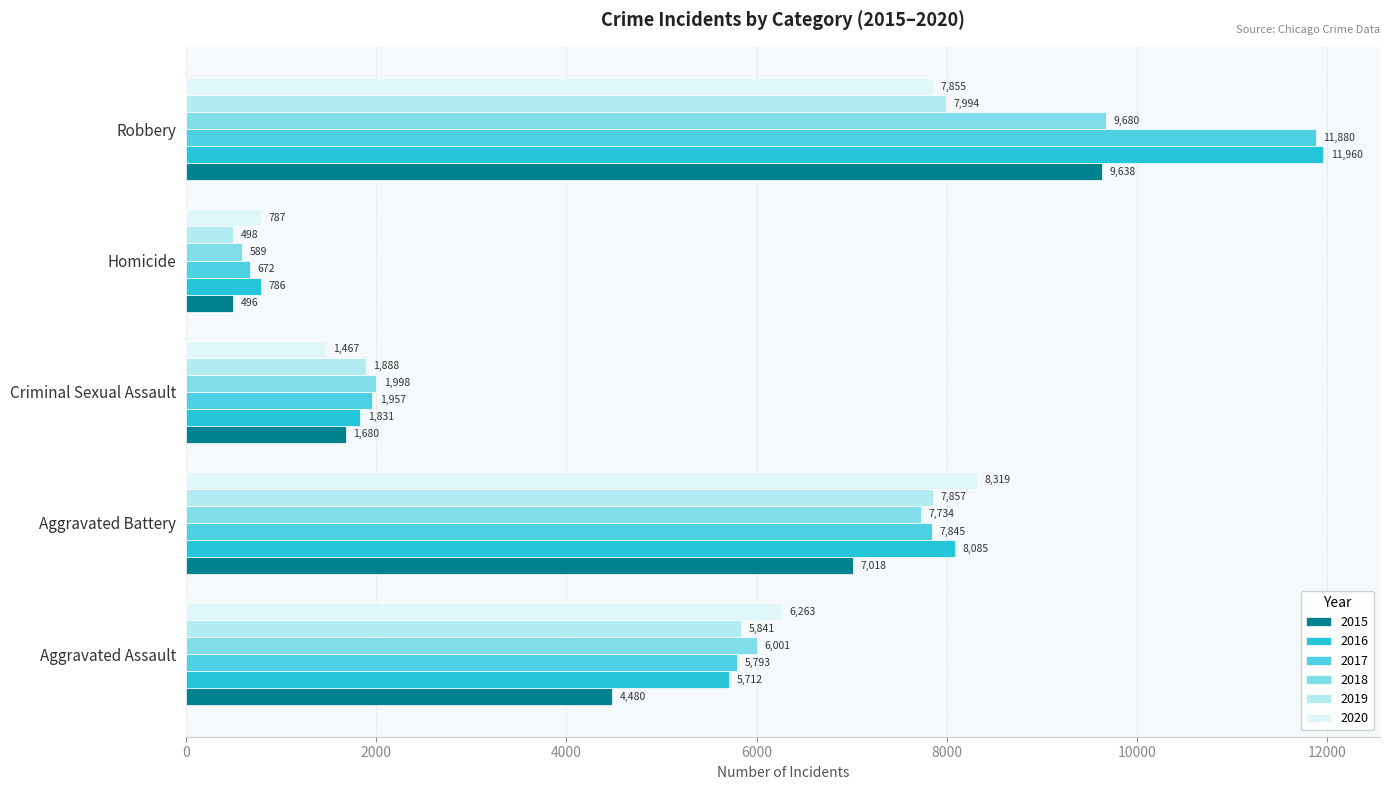

What is the difference between the maximum and minimum values in the 2019 series?

7496